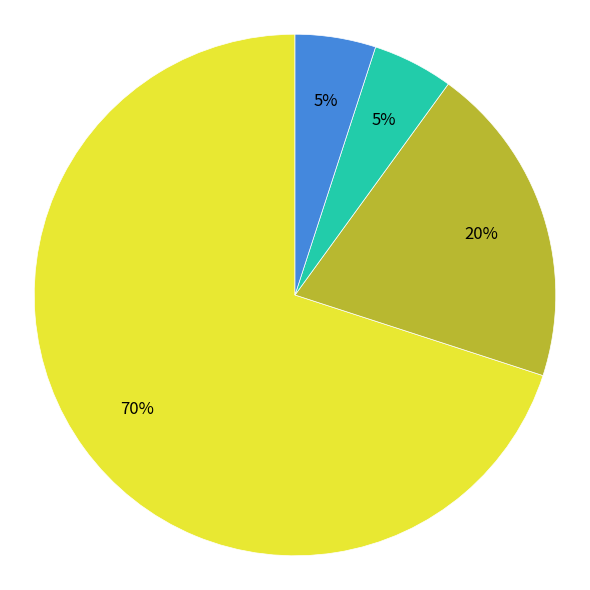

Is there any slice that represents more than half of the pie?

Yes